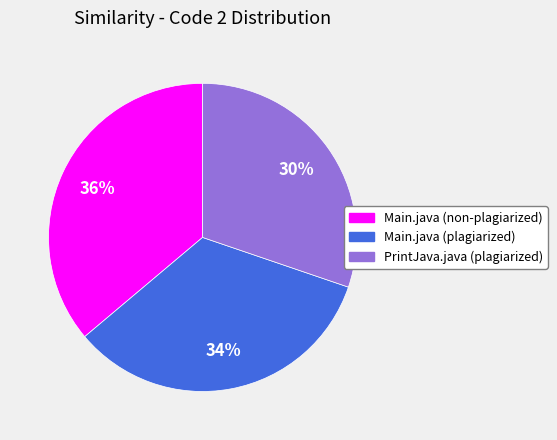

To the nearest percent, what is the combined percentage of PrintJava.java (plagiarized) and Main.java (non-plagiarized)?

66%